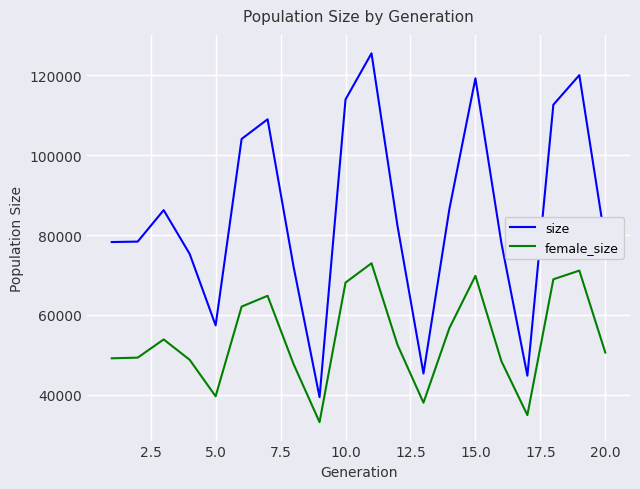

How many lines are shown in the chart?

2